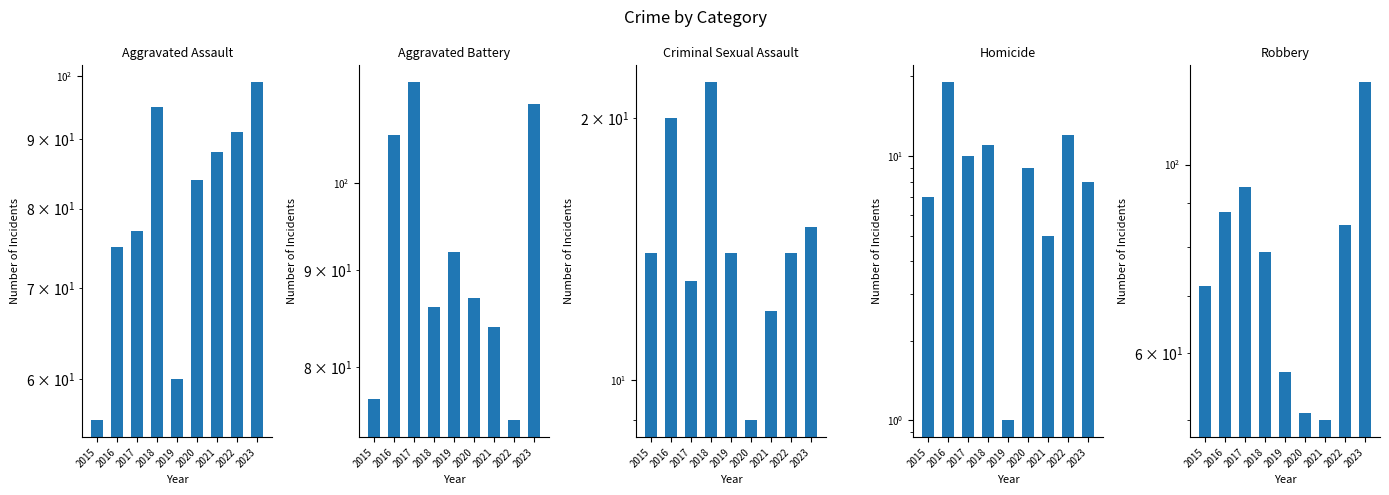

At which label is Aggravated Battery closest to 94?

2019